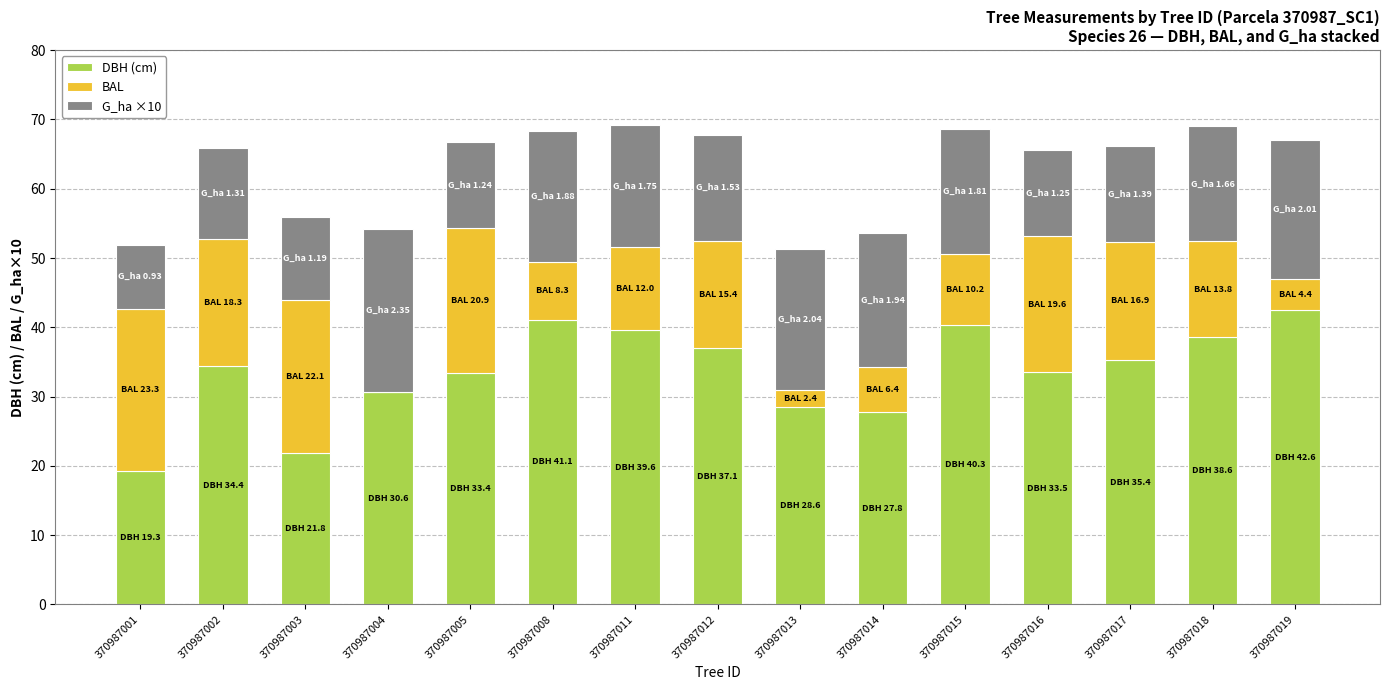

The DBH (cm) series shows 30.6 at 370987004. True or false?

True